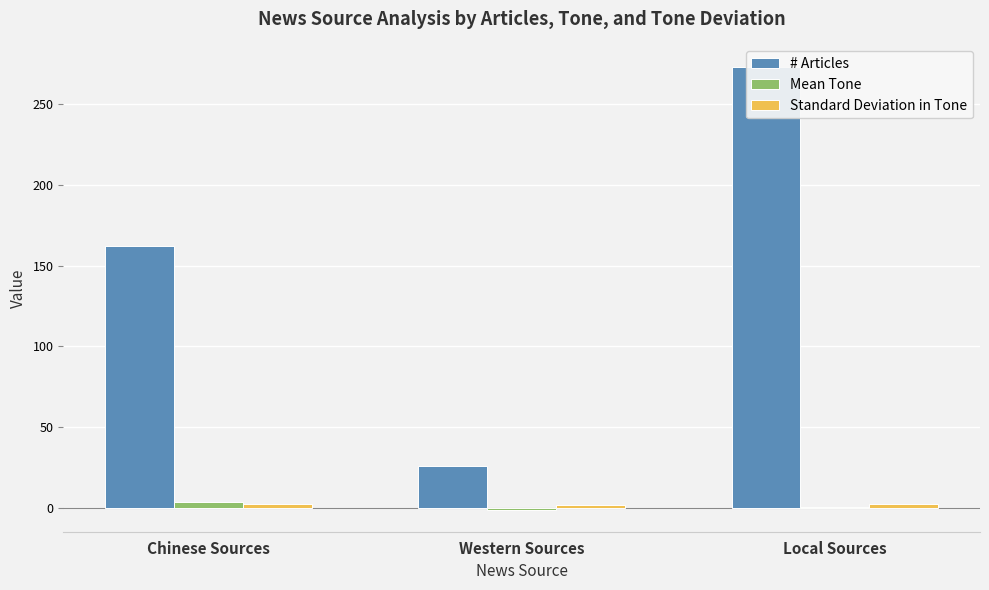

How many distinct data groups are displayed?

3